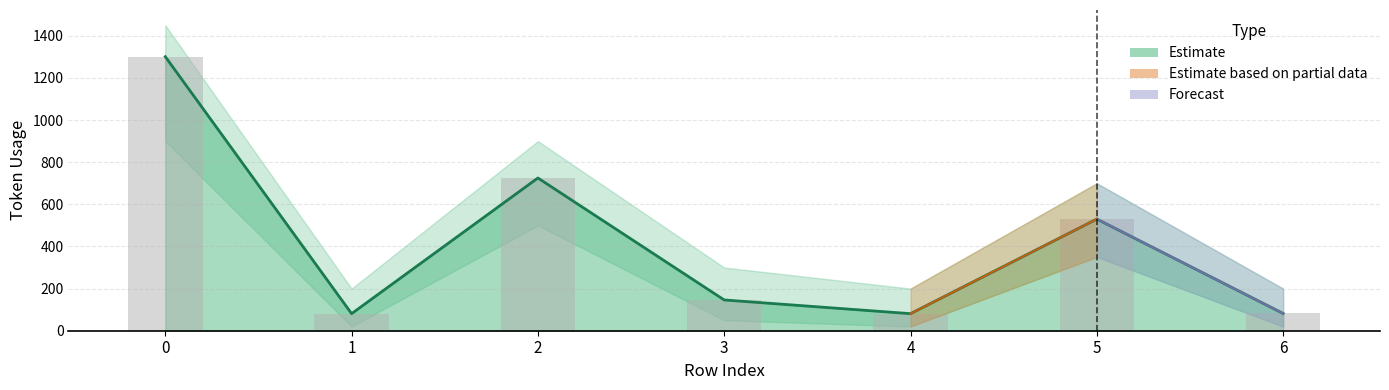

Does the chart contain stacked bars?

No